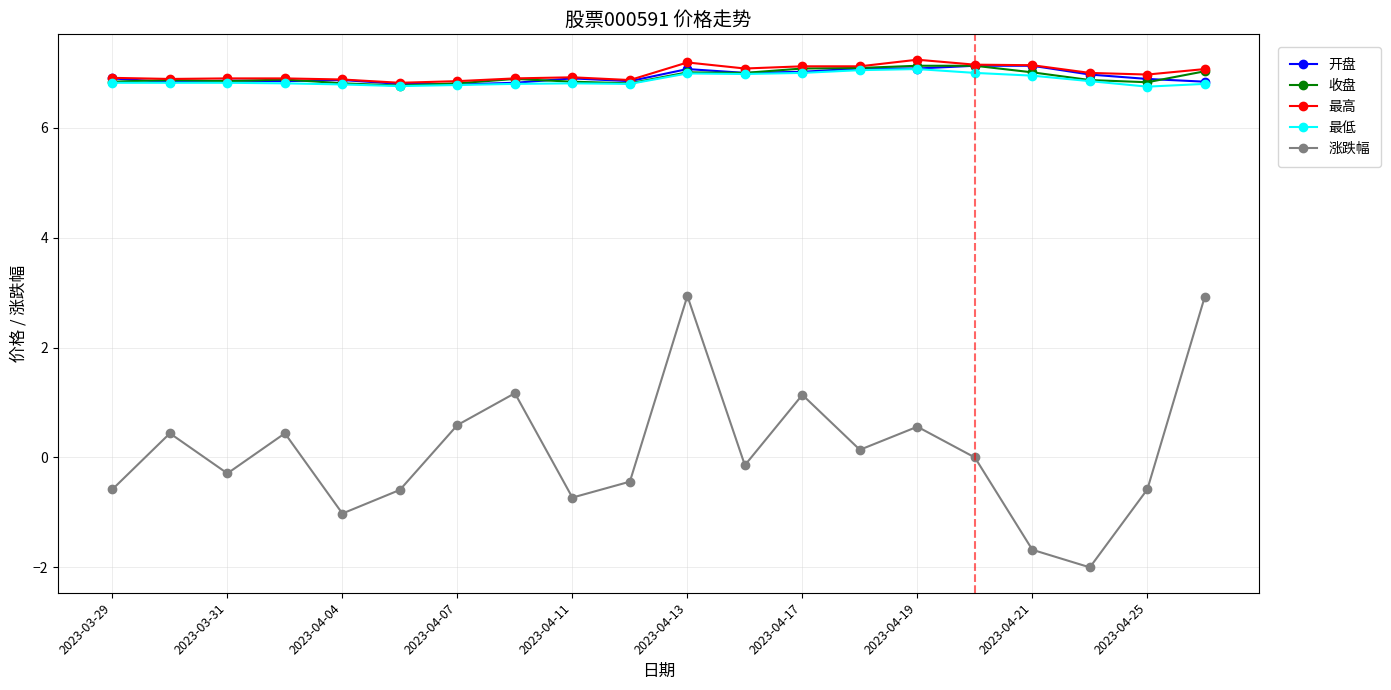

Does the chart display data point markers on the line(s)?

Yes